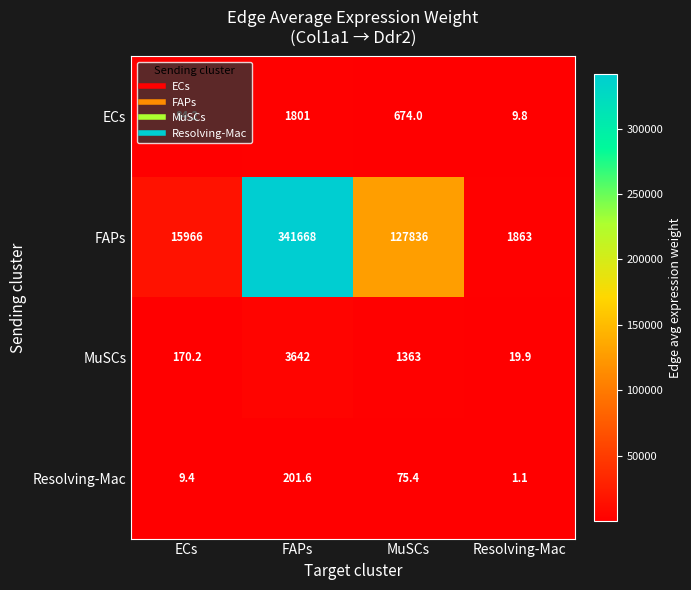

What is the difference between the maximum and minimum values in the FAPs series?

339805.0